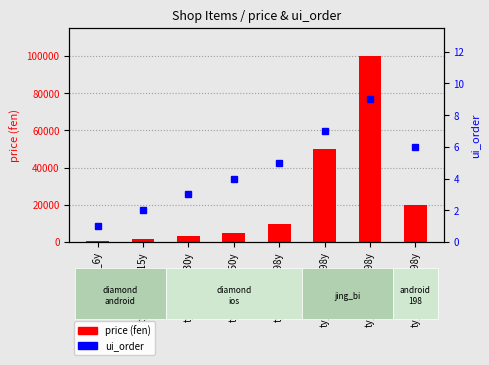

At which category is the sum across all series the highest?

ty_icon_zs_998y